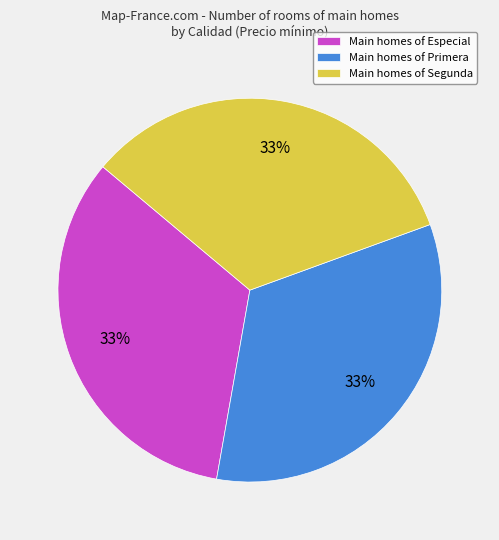

What percentage is the Main homes of Especial slice, to the nearest percent?

33%